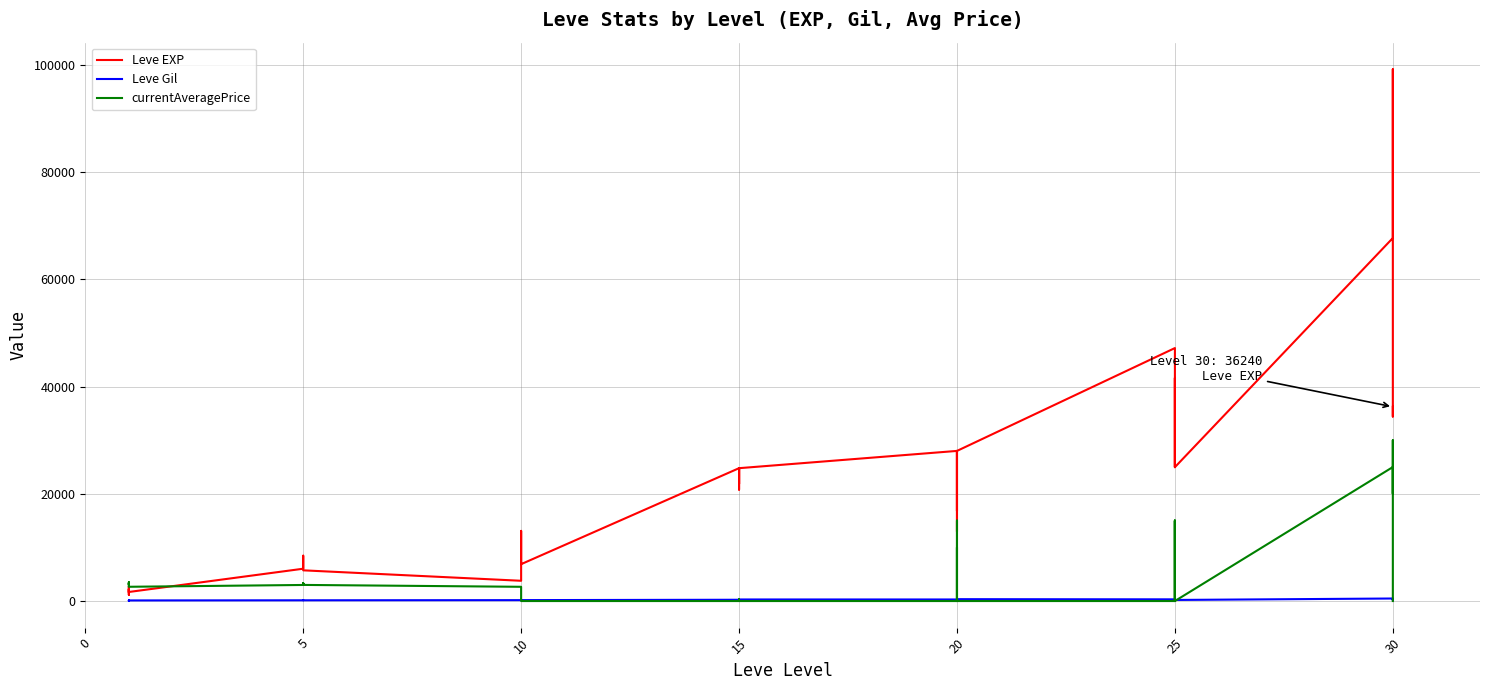

Read the Leve Gil value at 25, to the nearest 10.

110